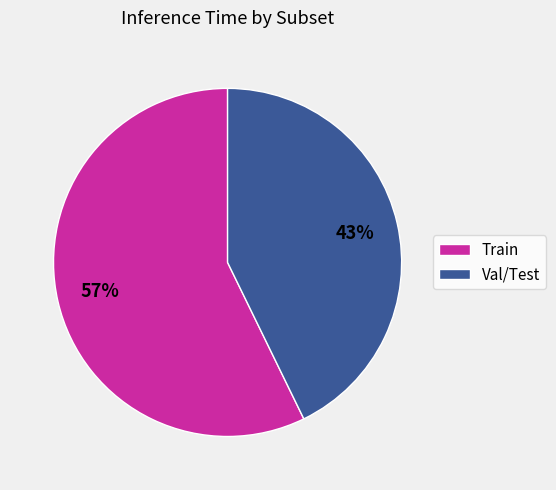

To the nearest percent, what is the difference between the Val/Test and Train slice percentages?

14%